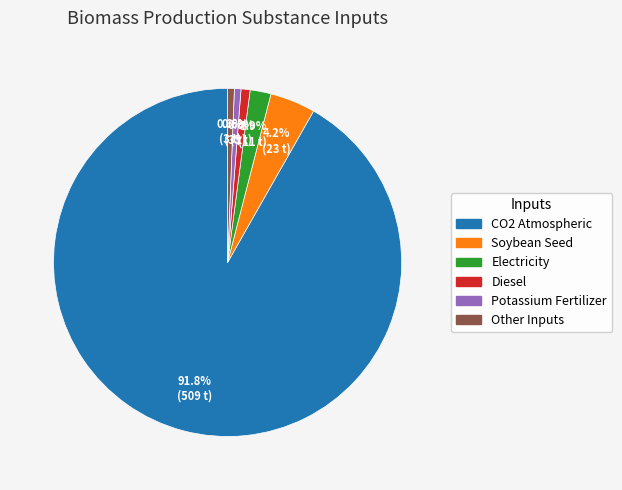

Is there a majority slice in this chart?

Yes